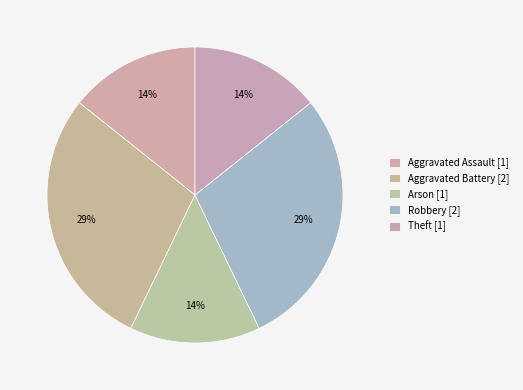

To the nearest percent, what portion does Aggravated Assault represent?

14%